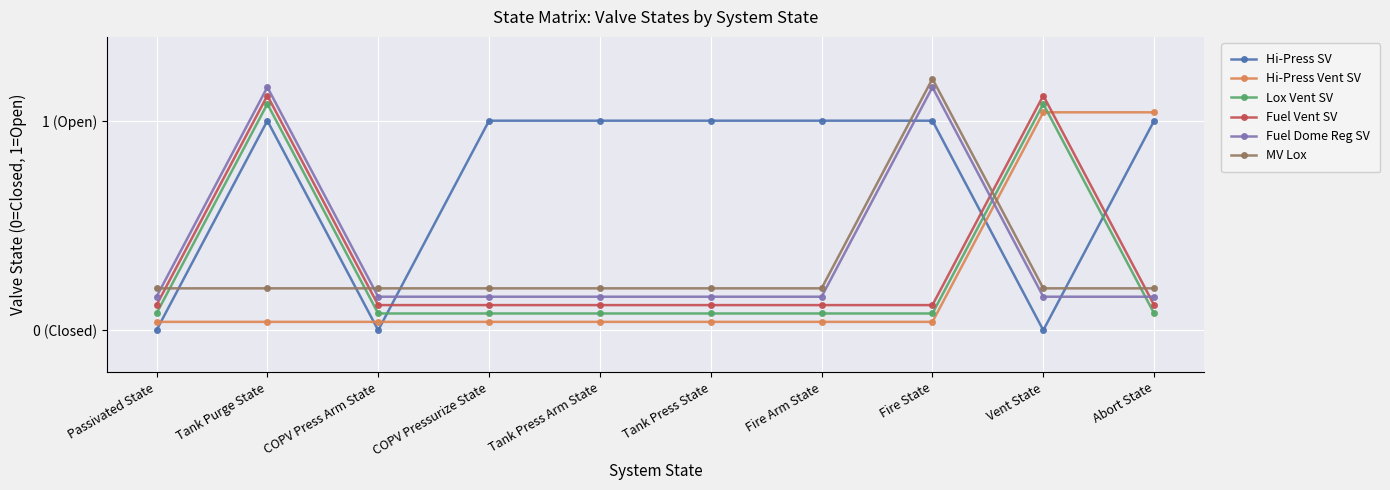

The value of Fuel Vent SV at Tank Press Arm State is 0.2. True or false?

False